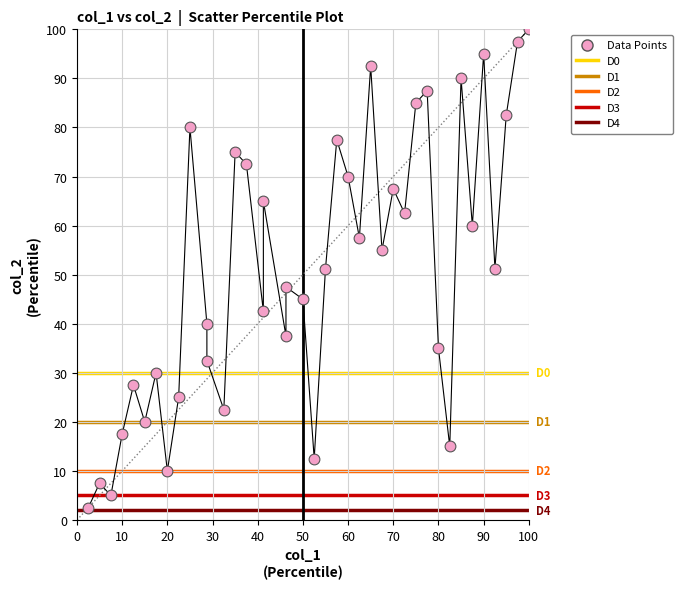

What is the range of X values (max minus min)?

97.5